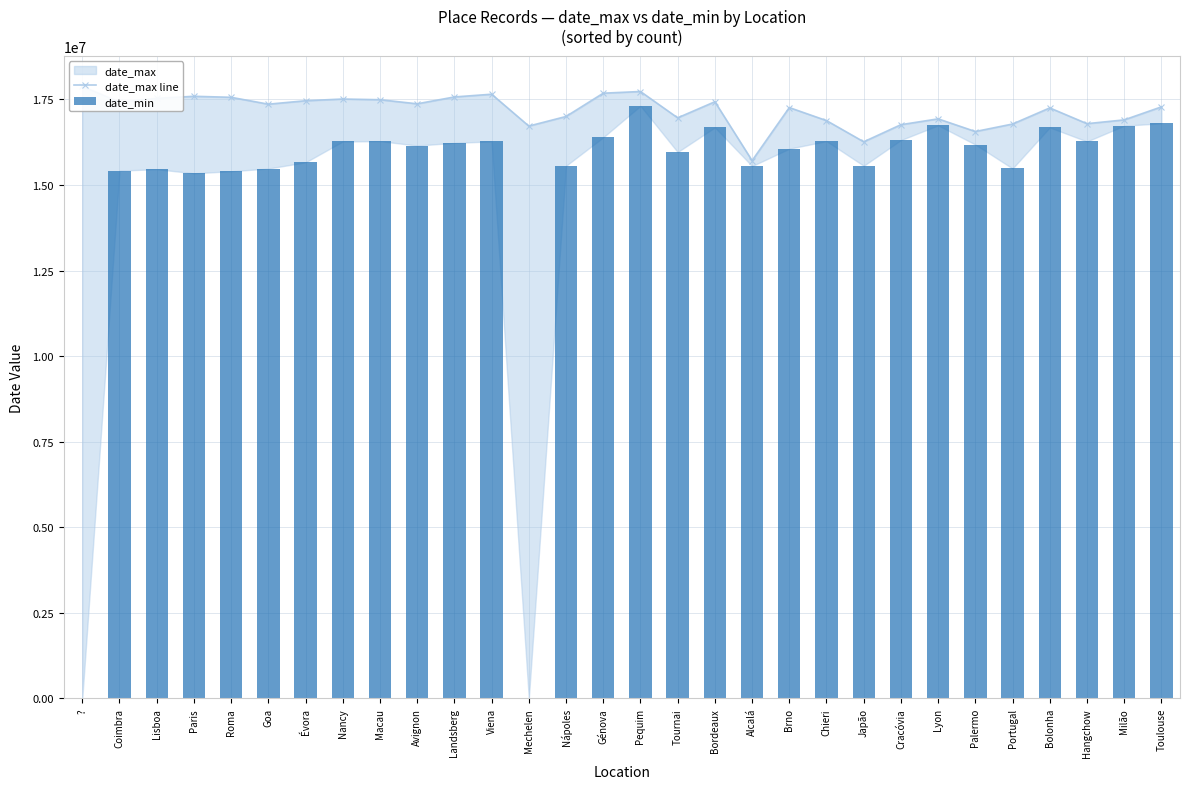

What is the greatest value displayed?

17880828